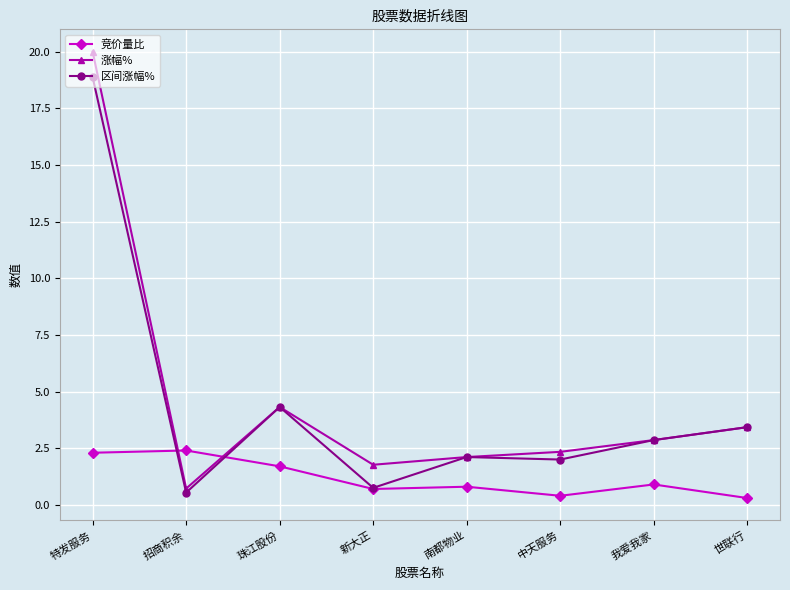

True or false: 竞价量比 and 涨幅% cross at least once.

True